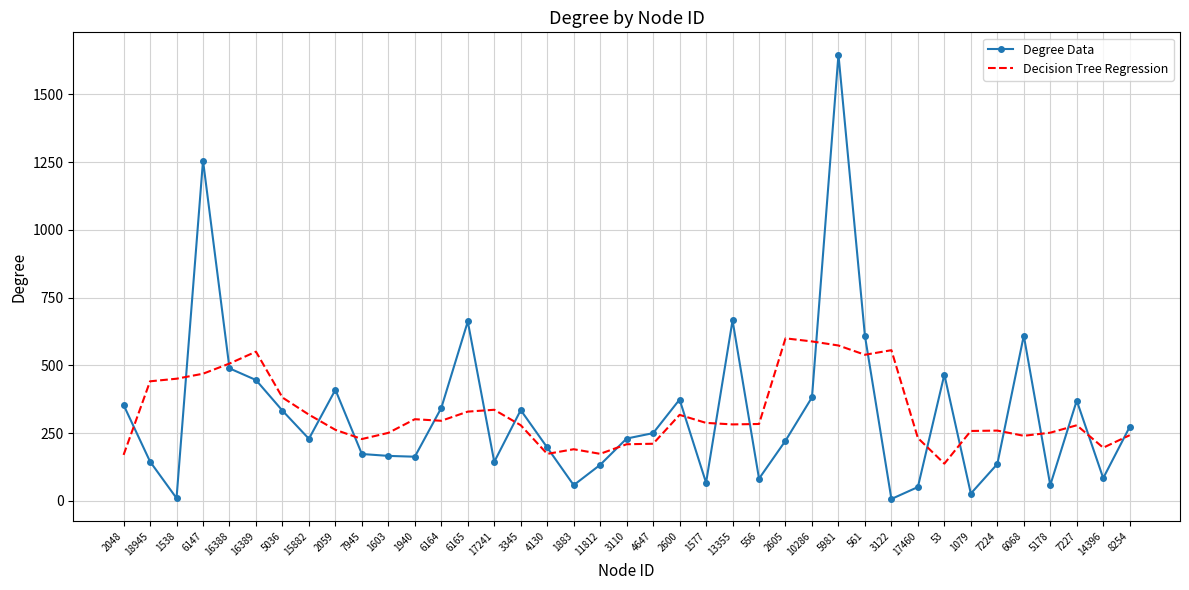

Rank the series by their maximum value, from highest to lowest.

Degree Data, Decision Tree Regression